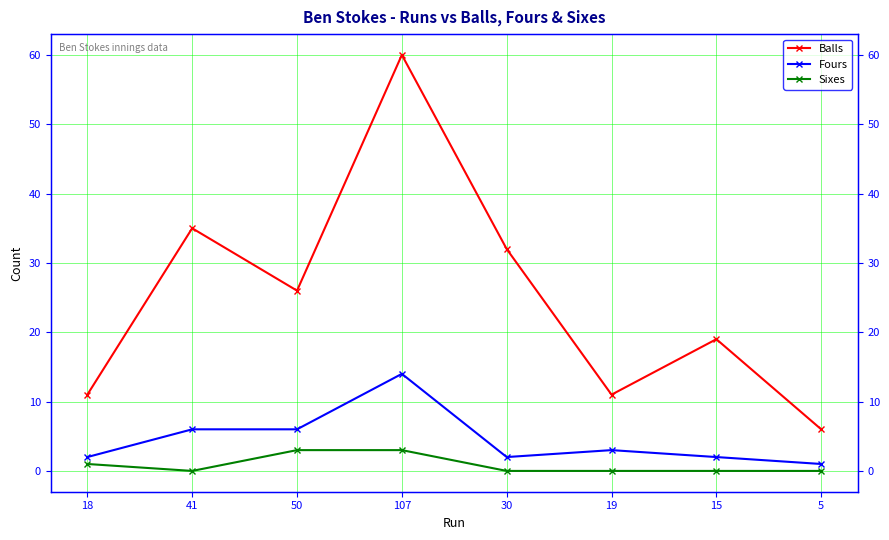

Is it true that Balls equals 6 at 5?

True